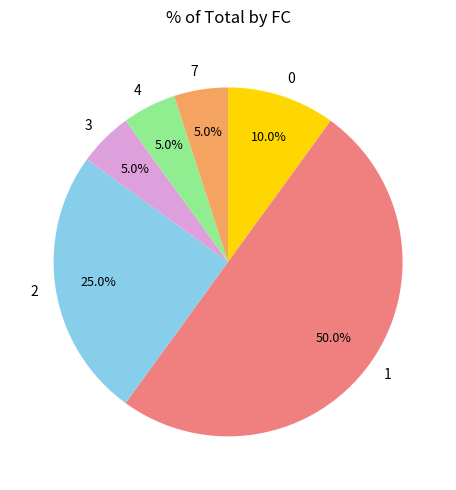

To the nearest percent, what is the difference between the 0 and 4 slice percentages?

5%